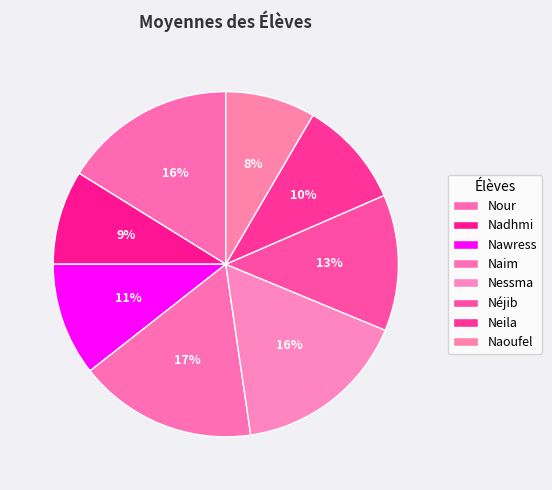

To the nearest percent, what is the difference between the Nadhmi and Neila slice percentages?

1%